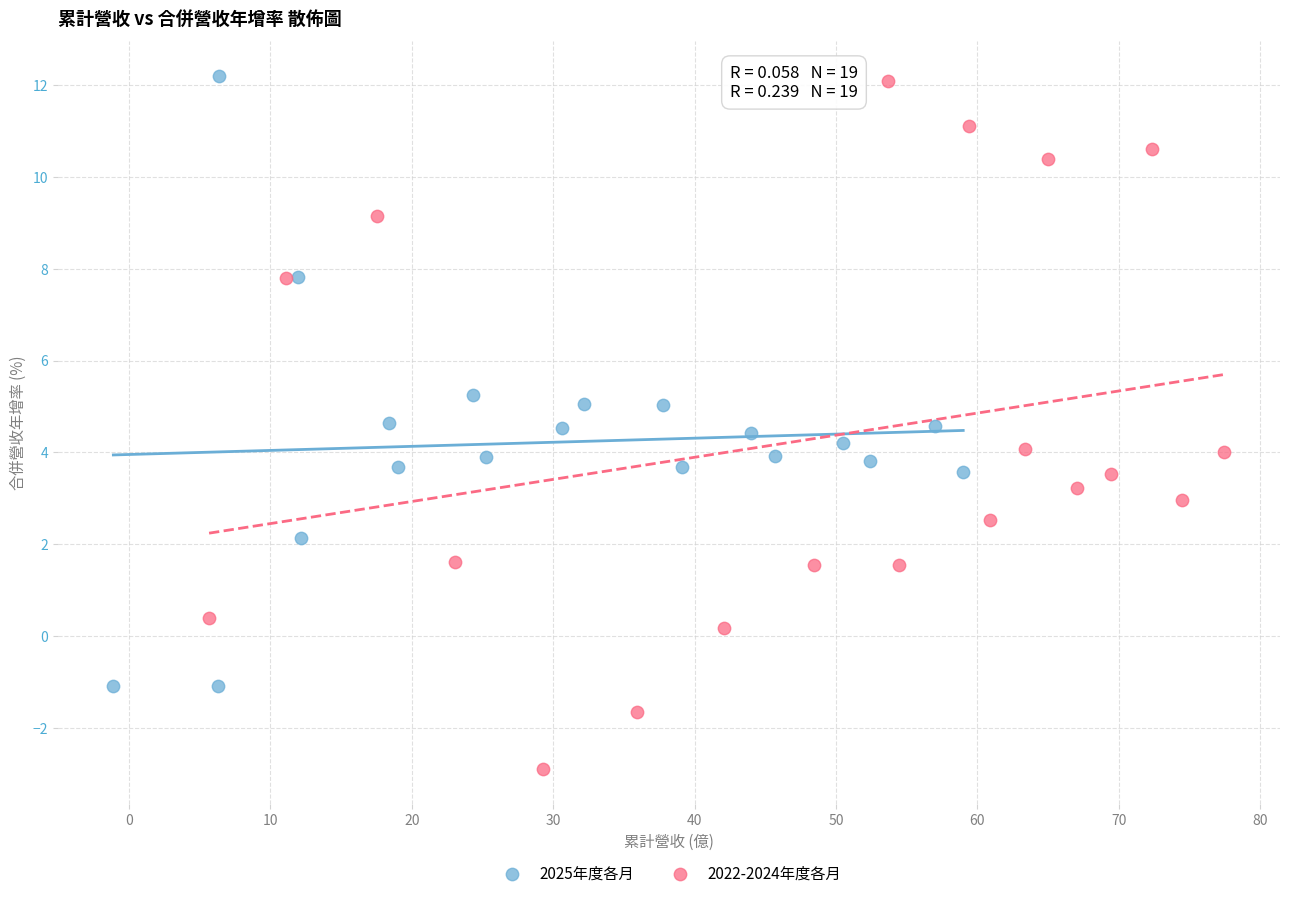

Which series contains the lowest Y value?

2022-2024年度各月